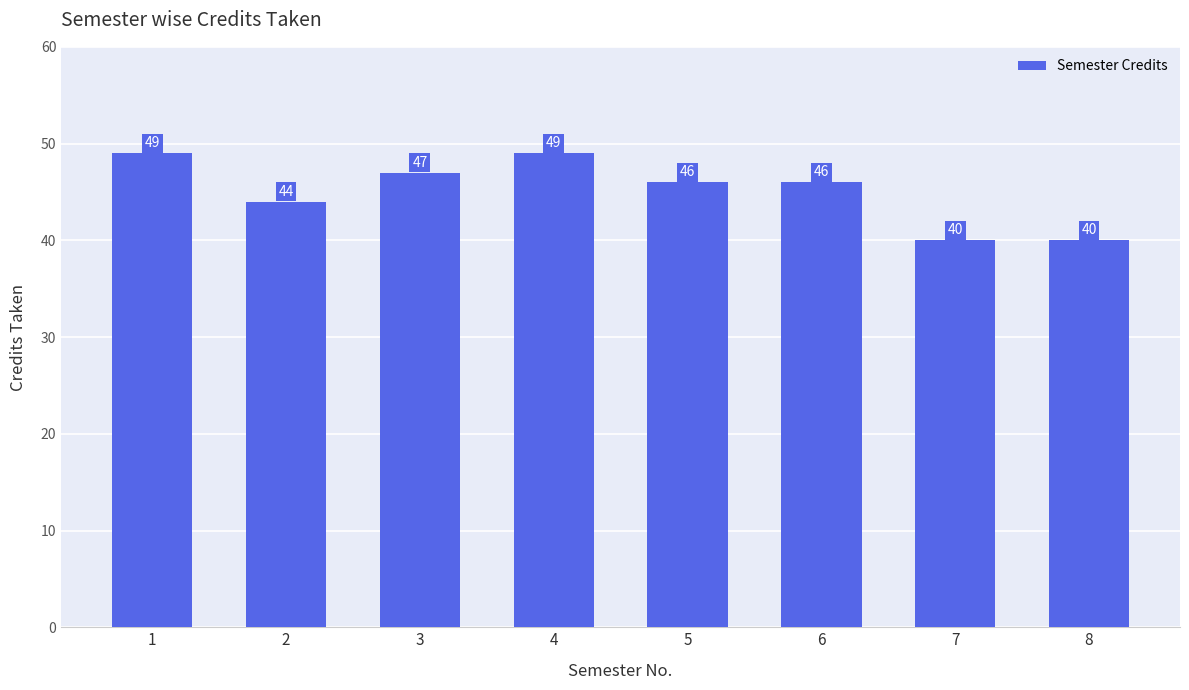

What is the sum of the values at 4 and 7?

89